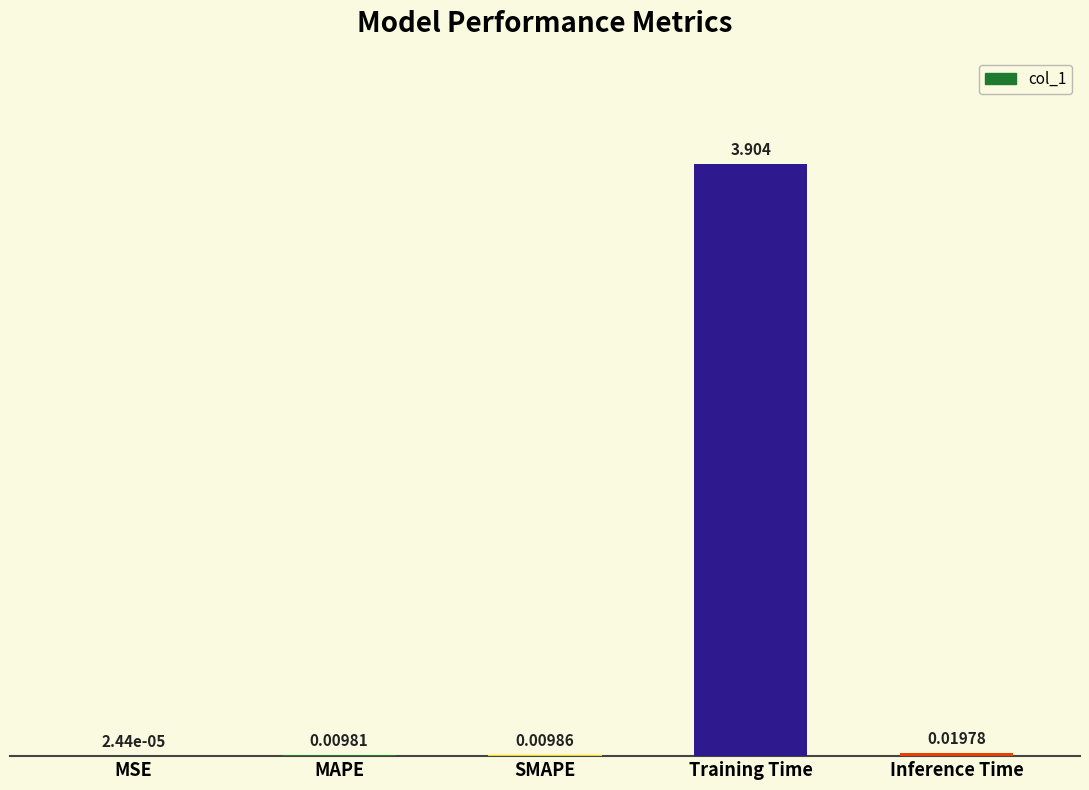

Where is the data nearest to the value 1?

Inference Time